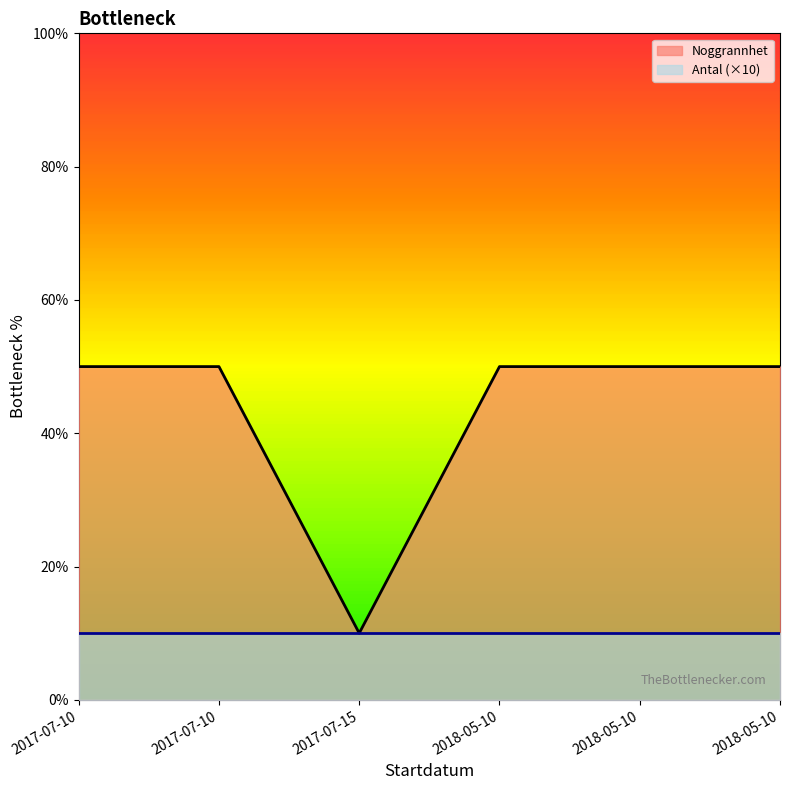

What is the average value of the Noggrannhet series?

43